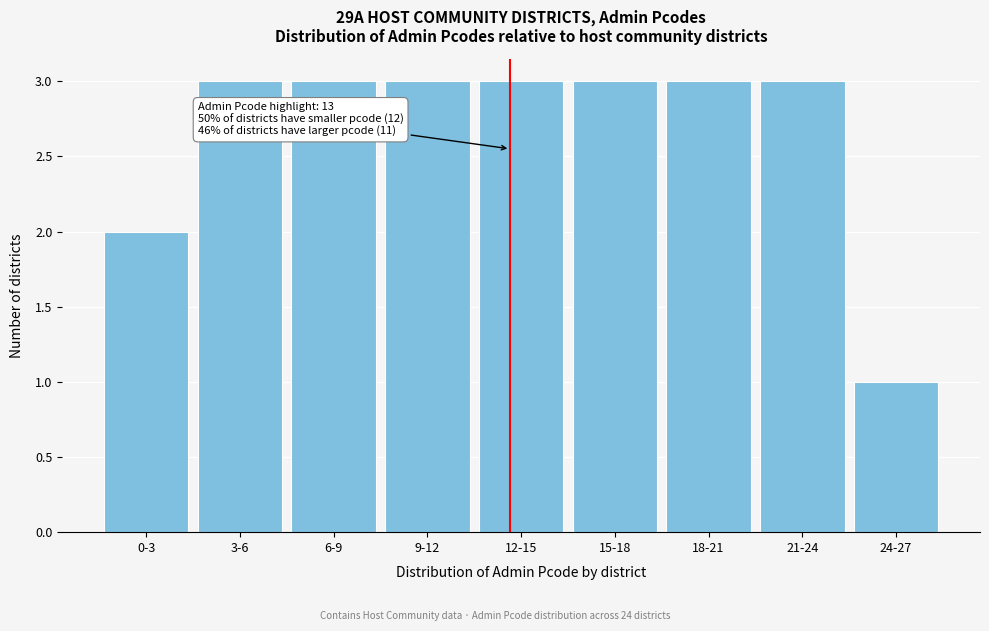

Reading left to right, list all the values displayed in this chart.

0-3=2	3-6=3	6-9=3	9-12=3	12-15=3	15-18=3	18-21=3	21-24=3	24-27=1